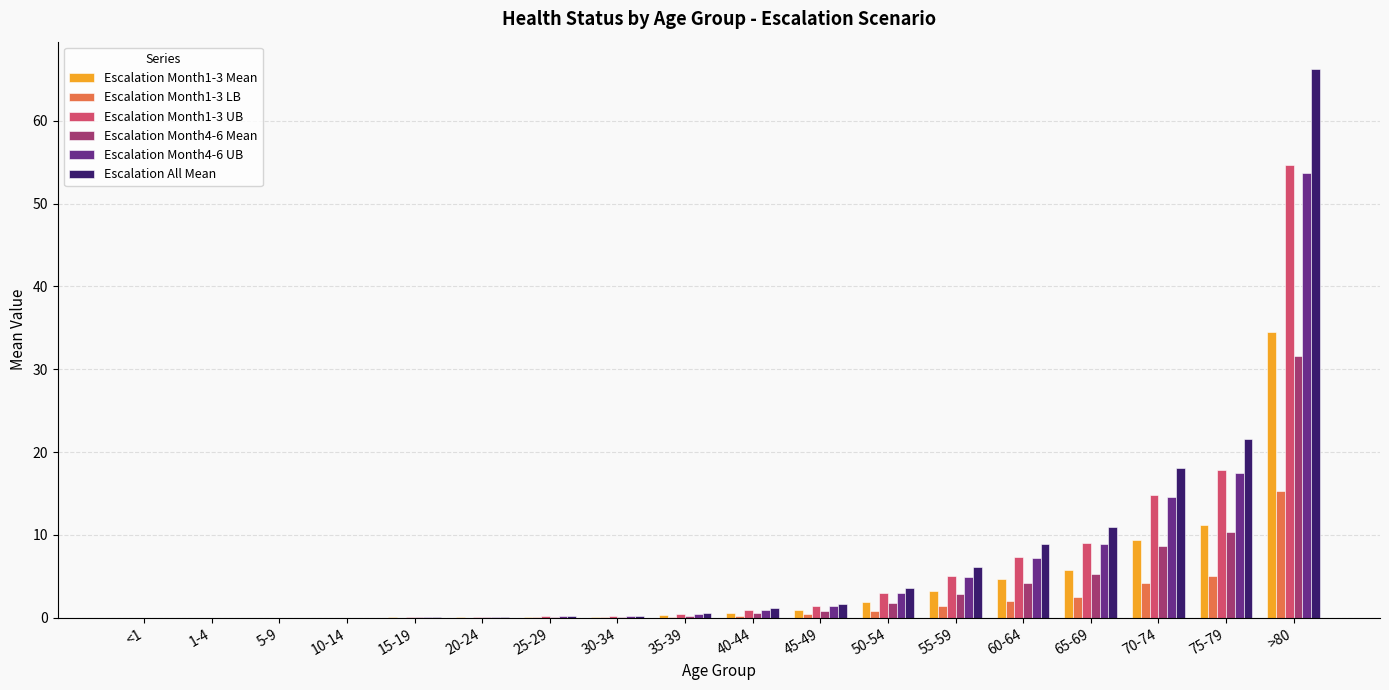

What is the sum of all Escalation Month1-3 UB values?

115.0